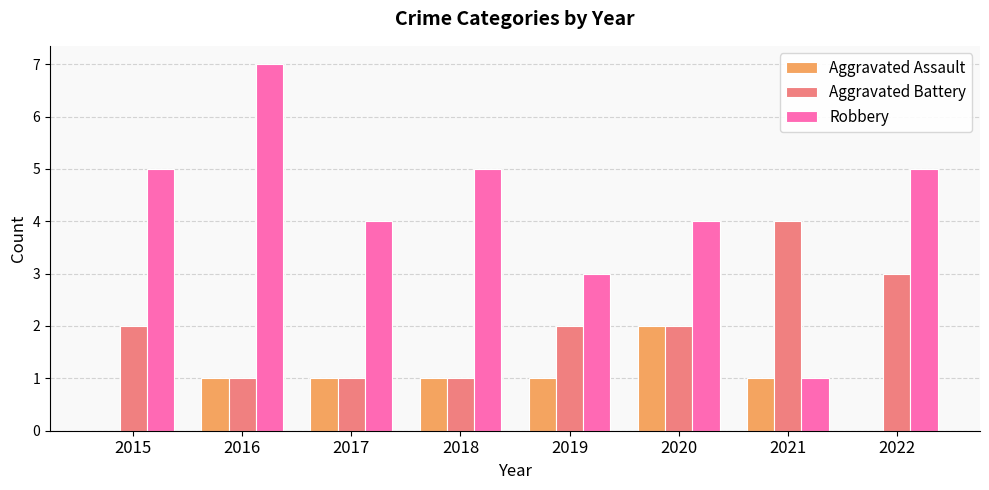

At which category does the chart reach its peak across all series?

2016